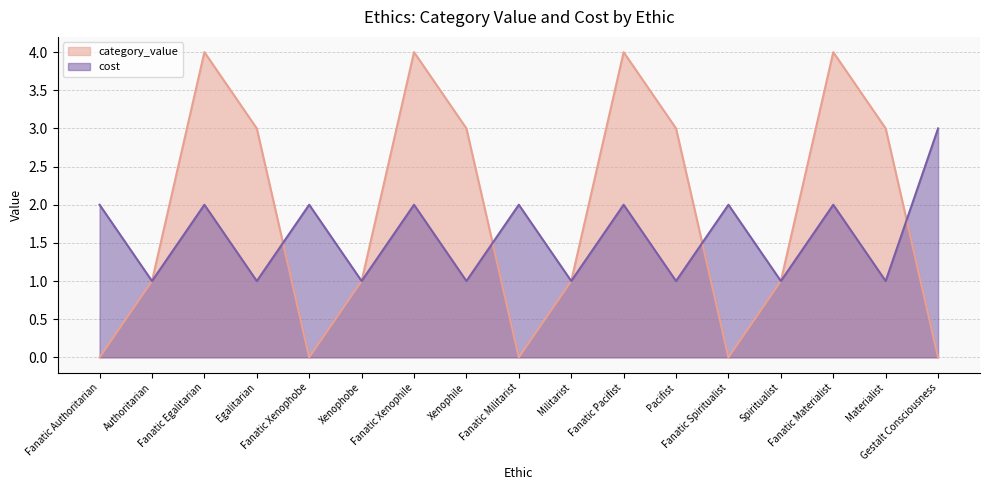

What is the total value across all series at Fanatic Spiritualist?

2